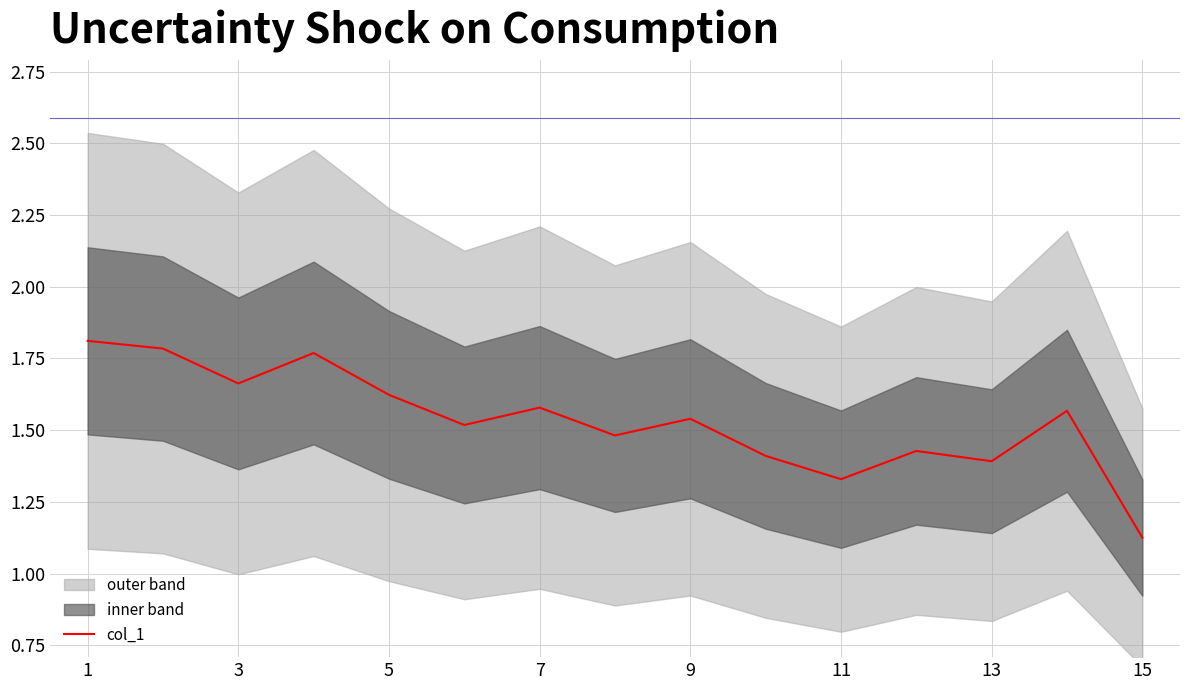

How many lines are shown in the chart?

1